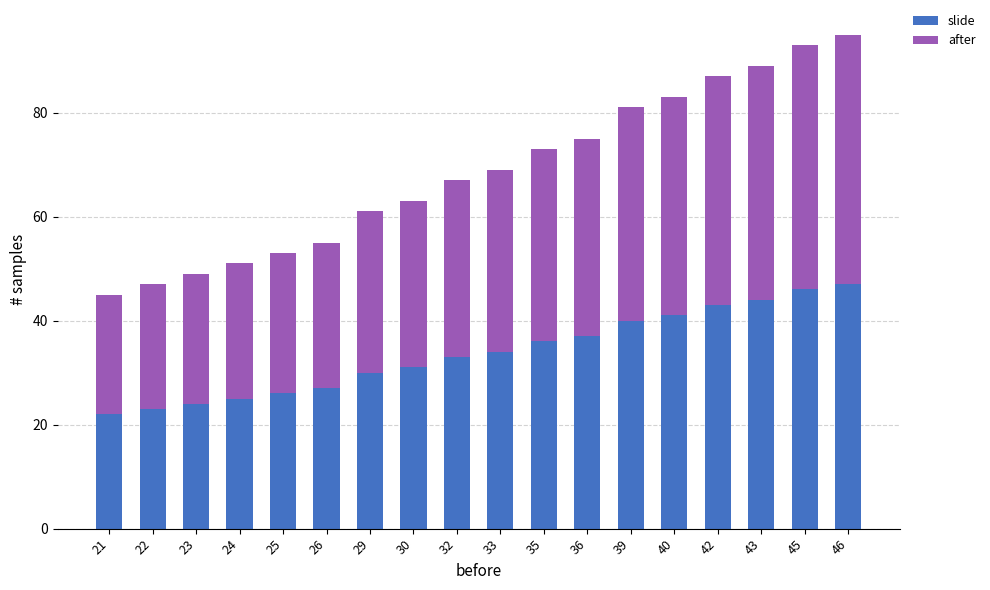

What is the highest value of the slide series?

47